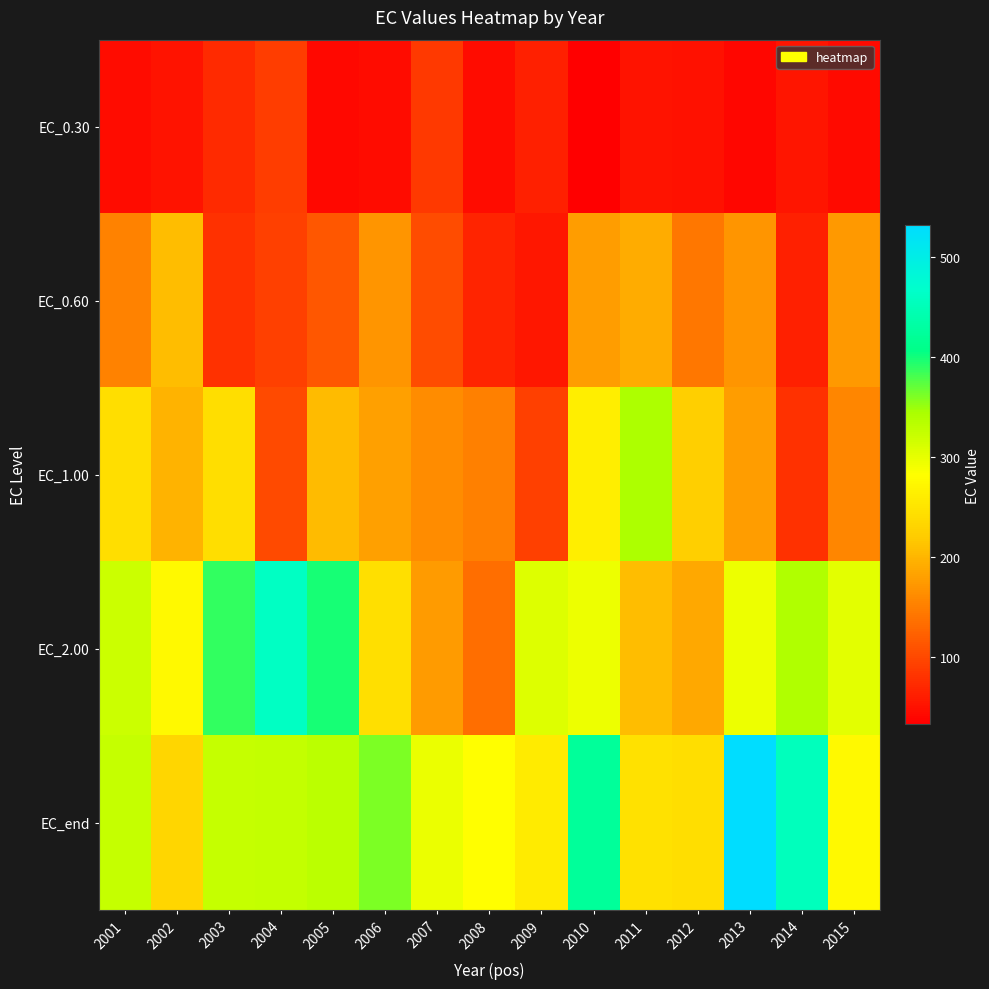

At how many categories does at least one series exceed 65?

15